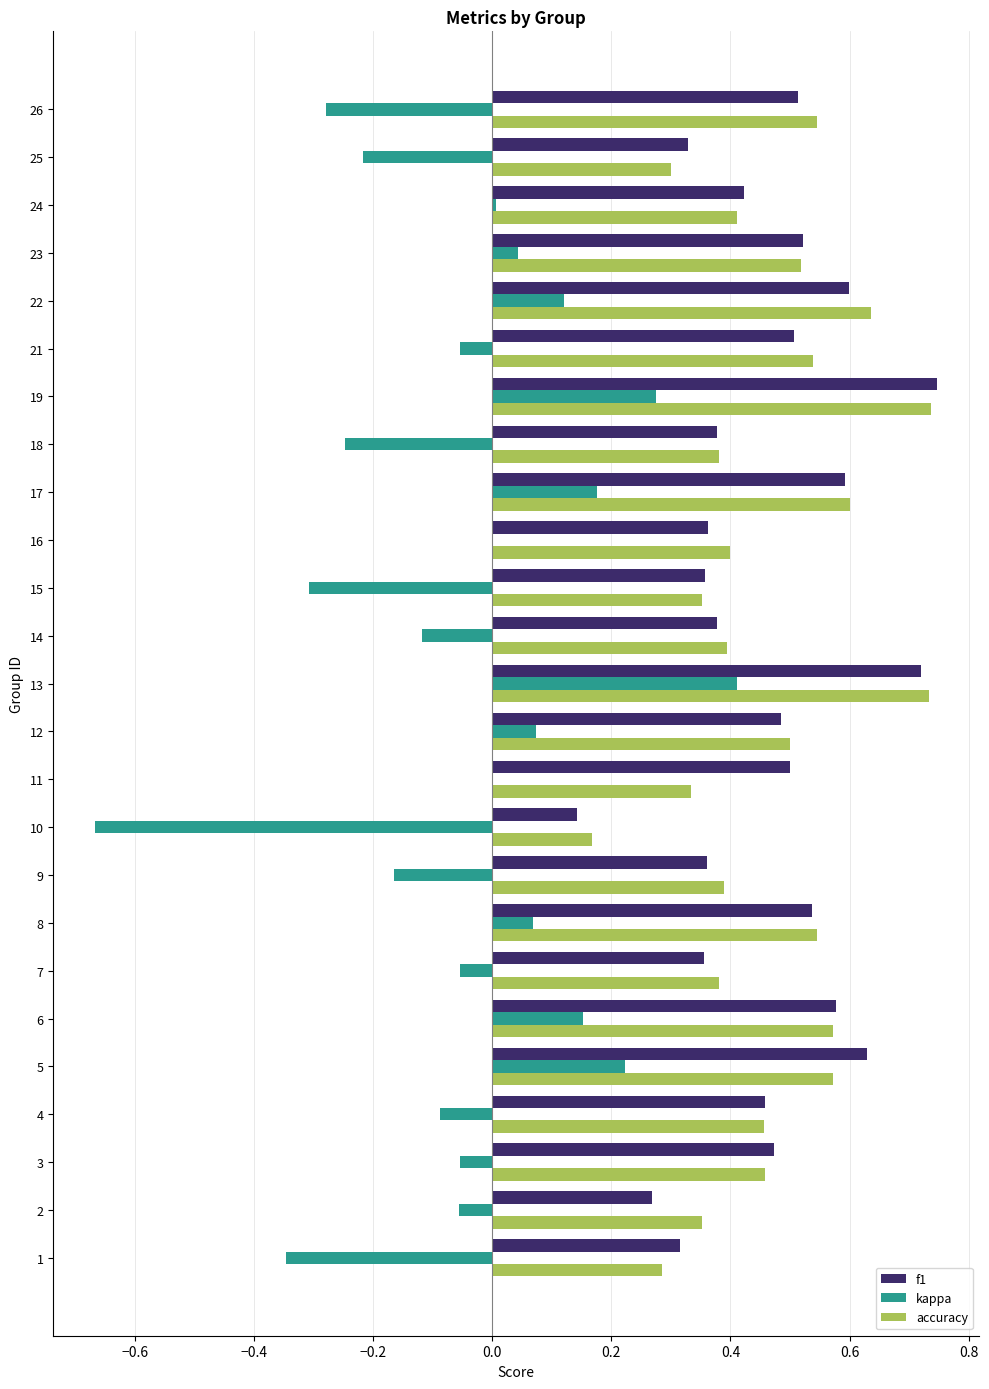

What is the total value across all series at 11?

0.8